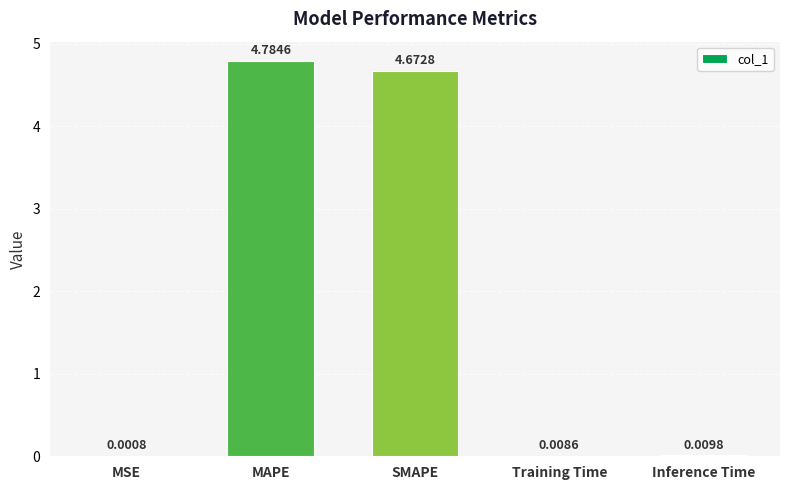

What is the change in value from SMAPE to Training Time?

-4.7